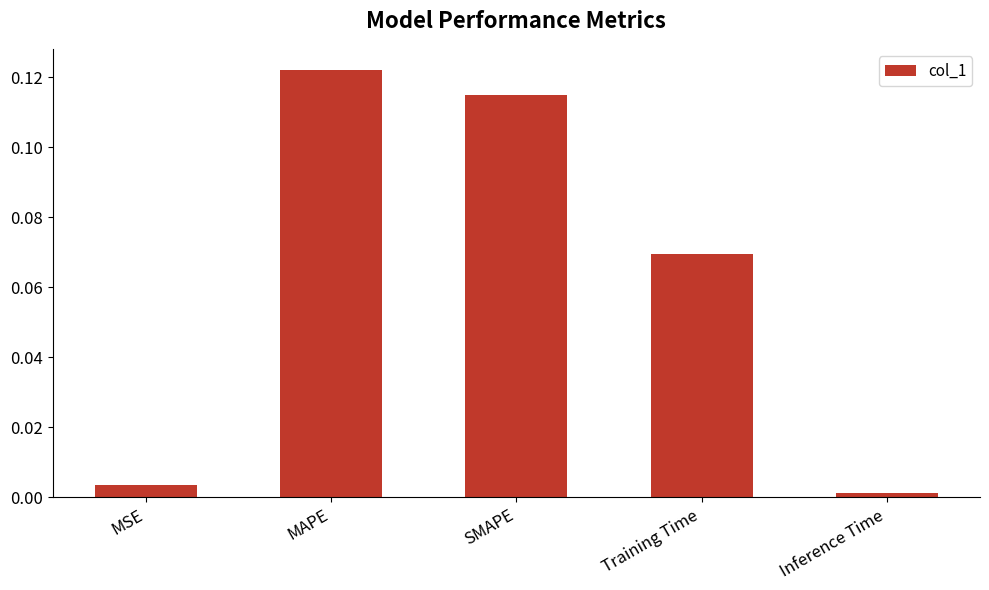

What position from the left is SMAPE?

3